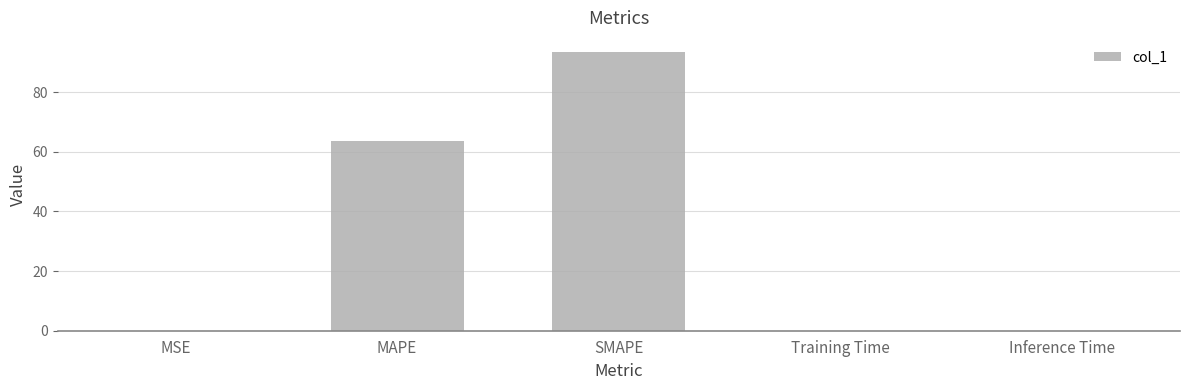

What is the maximum value shown in the chart?

93.5